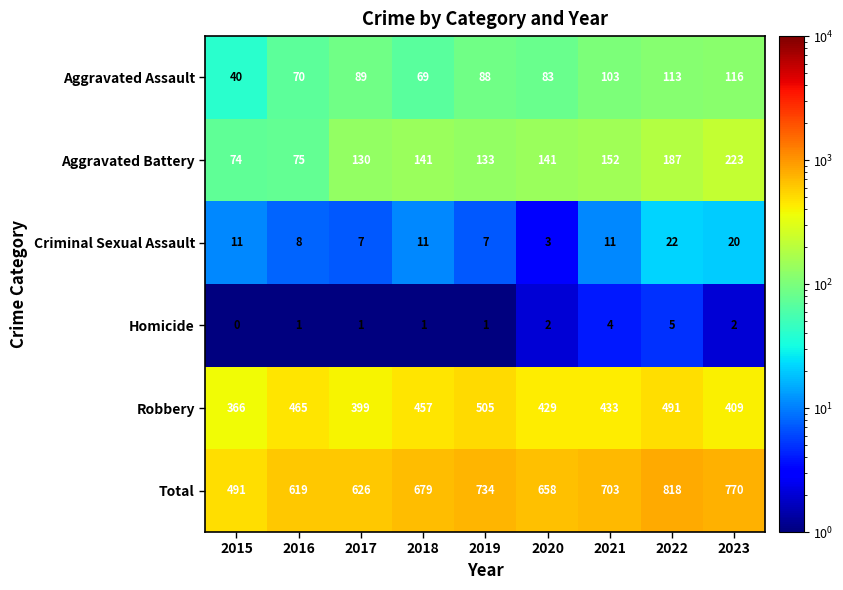

What is the spread (max minus min) of values at 2018?

678